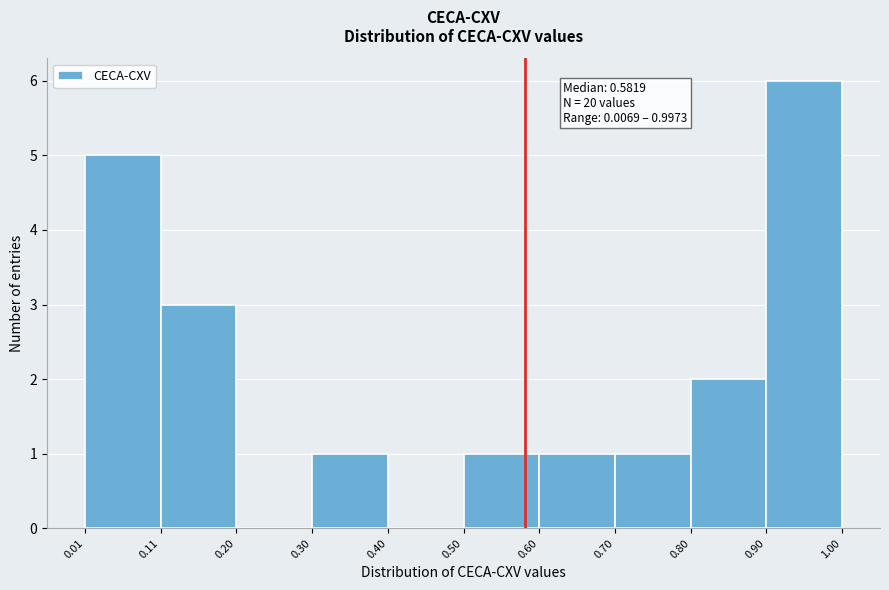

Over which range of the x-axis is the bar tallest?

0.90 to 1.00